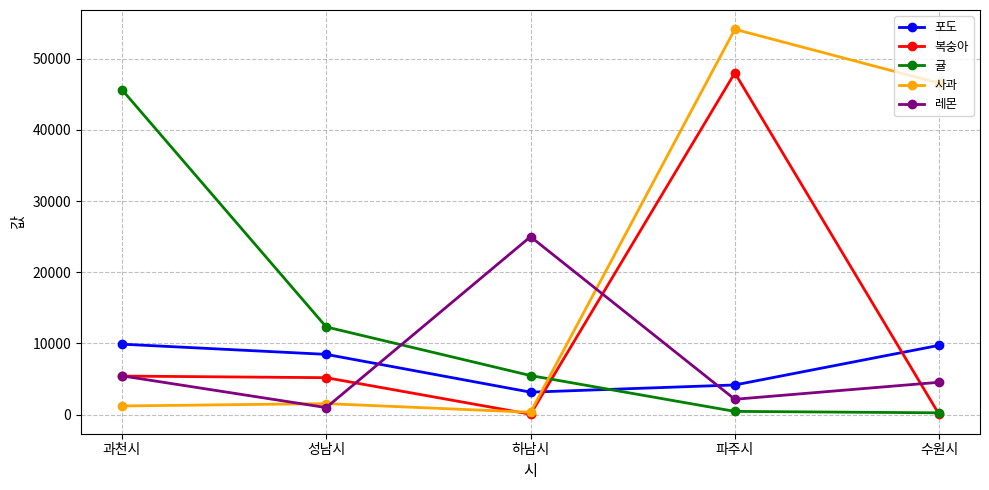

What is the maximum value for 복숭아?

47987